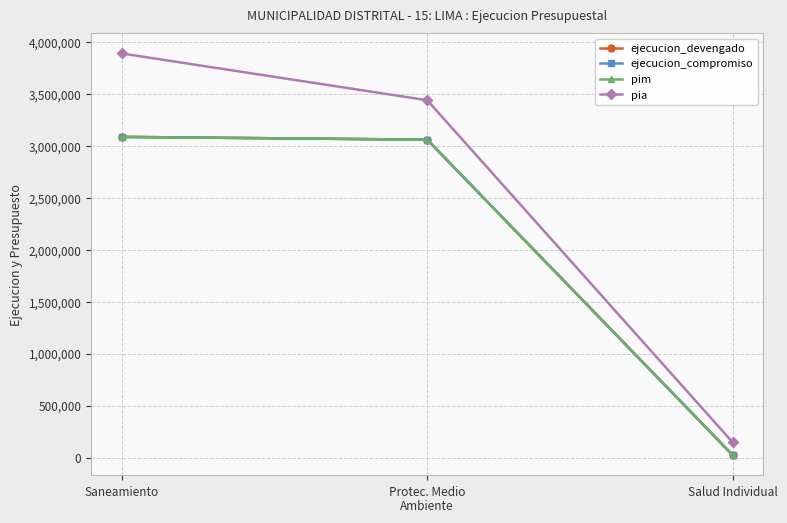

What is the minimum value shown in the chart?

22543